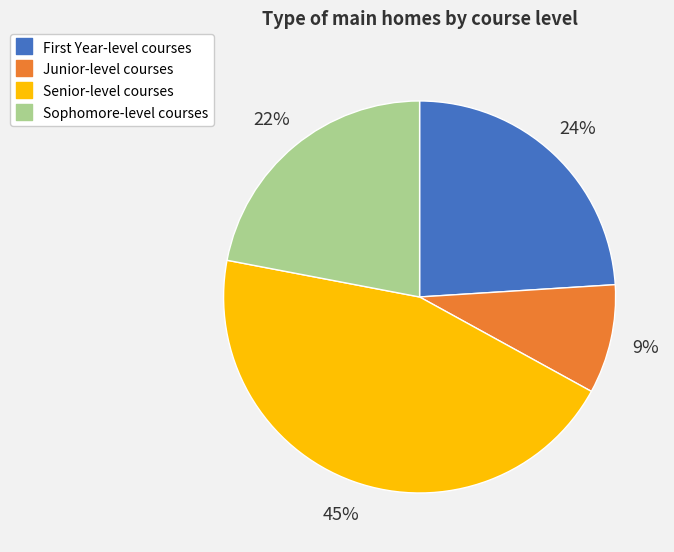

Count the number of slices in the pie.

4